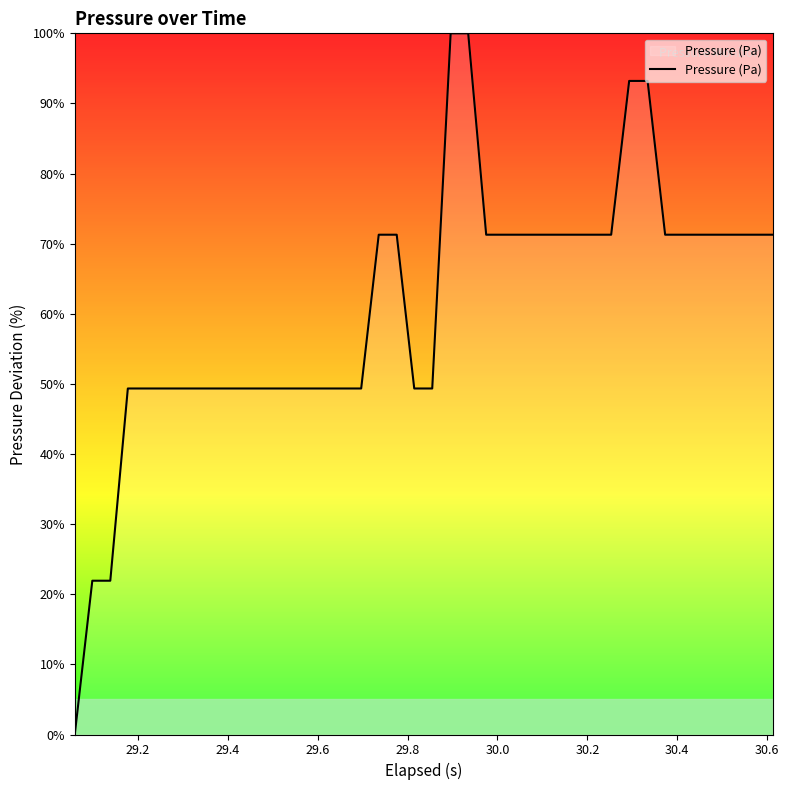

Reading left to right, extract all data points from this chart.

0.0	21.9	21.9	49.3	49.3	49.3	49.3	49.3	49.3	49.3	49.3	49.3	49.3	49.3	49.3	49.3	49.3	71.3	71.3	49.3	49.3	100.0	100.0	71.3	71.3	71.3	71.3	71.3	71.3	71.3	71.3	93.2	93.2	71.3	71.3	71.3	71.3	71.3	71.3	71.3